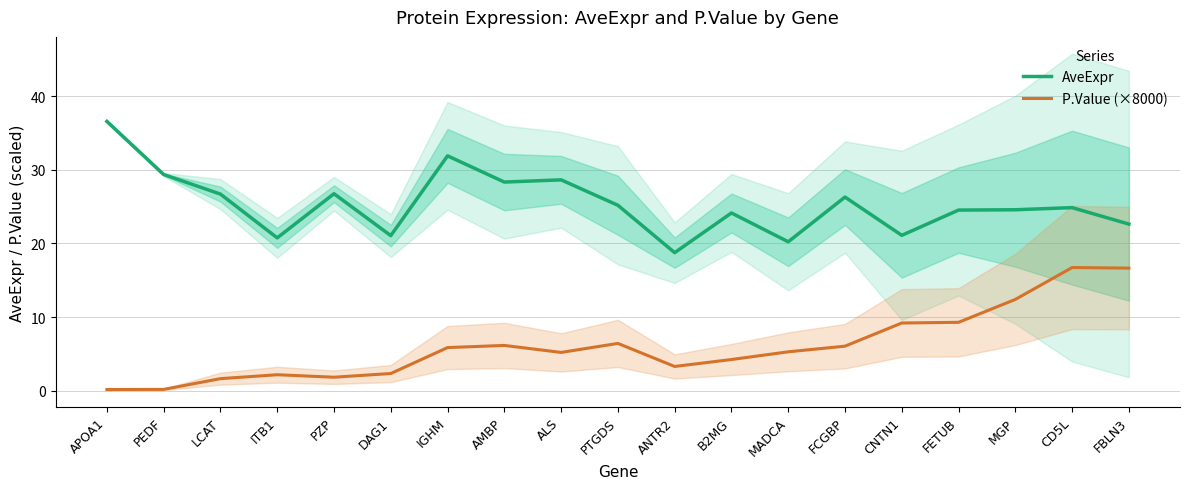

List the series in order of their peak value, lowest first.

P.Value (×8000), AveExpr